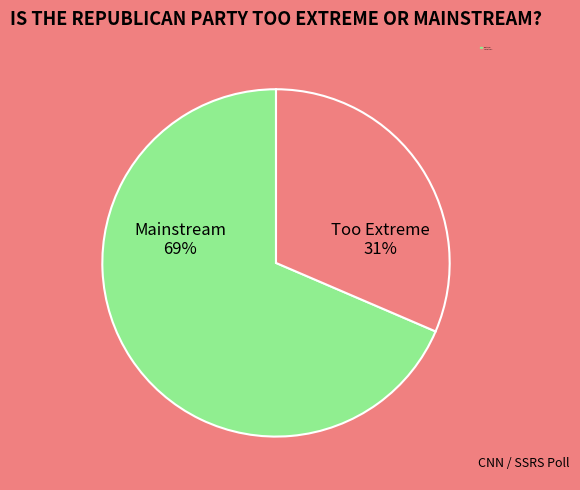

Is the sum of 0 and 0 greater than half?

No